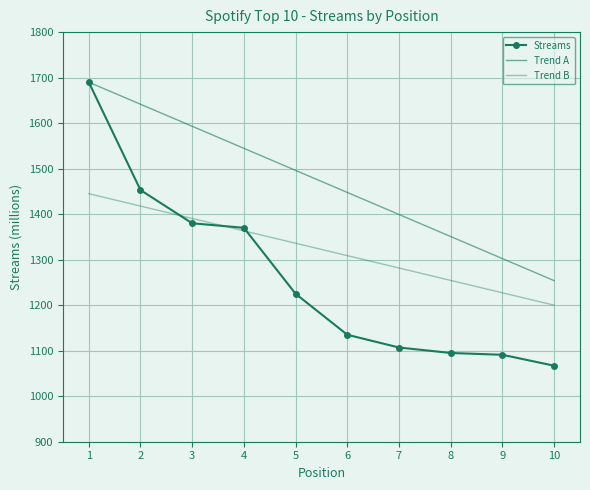

What is the difference between the highest and lowest values at 3?

213.1